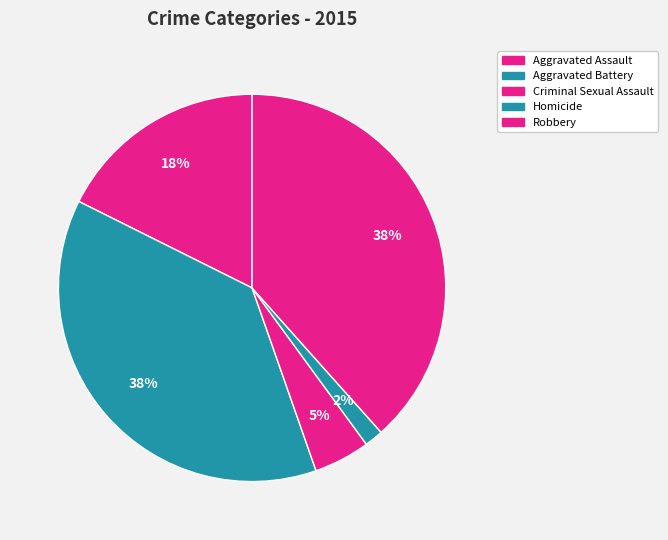

True or false: Robbery accounts for 38% of the total.

True